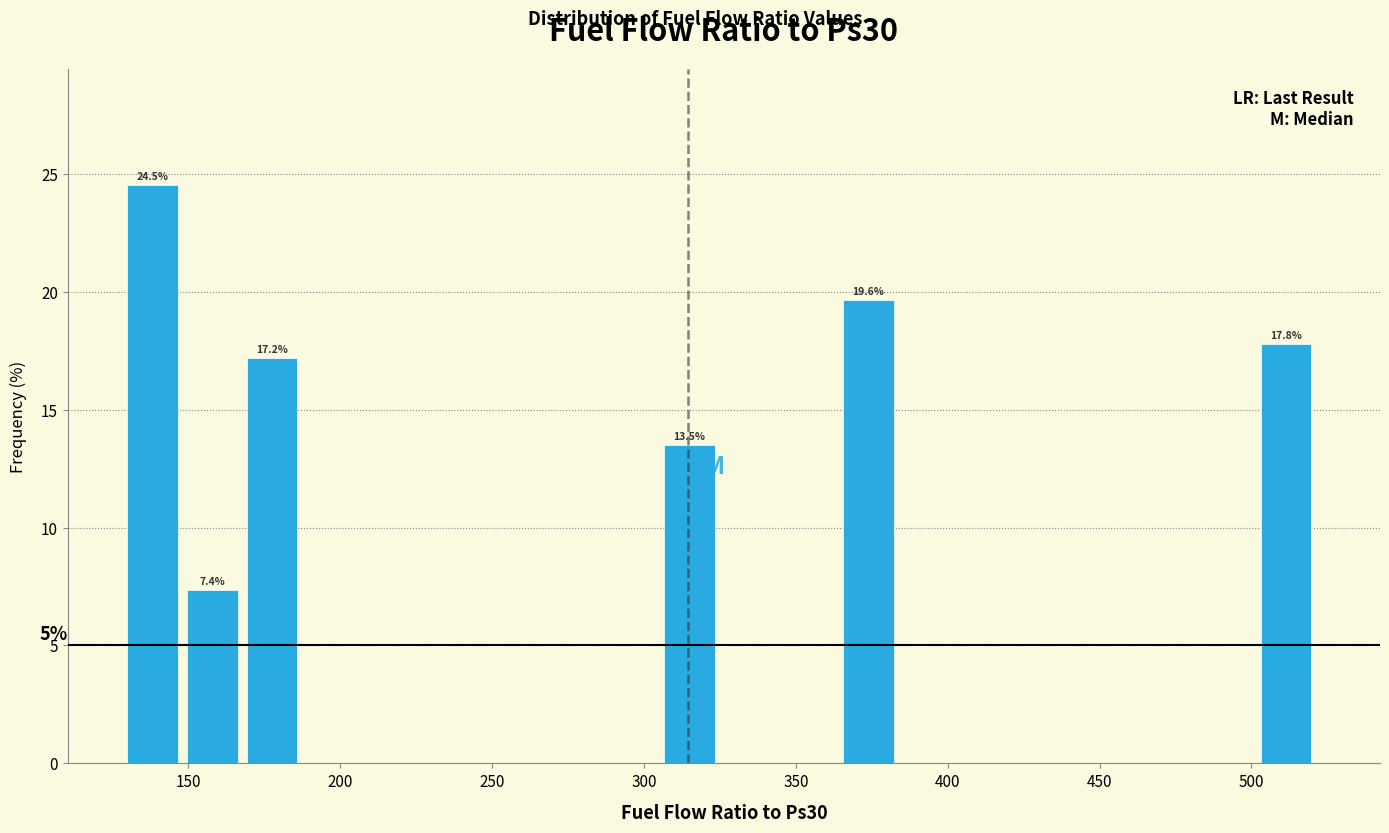

Read against the x-axis, roughly where is the centre of the tallest bar?

140